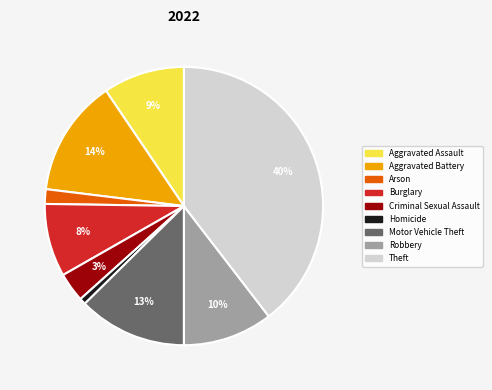

To the nearest percent, what is the combined percentage of Robbery and Theft?

50%